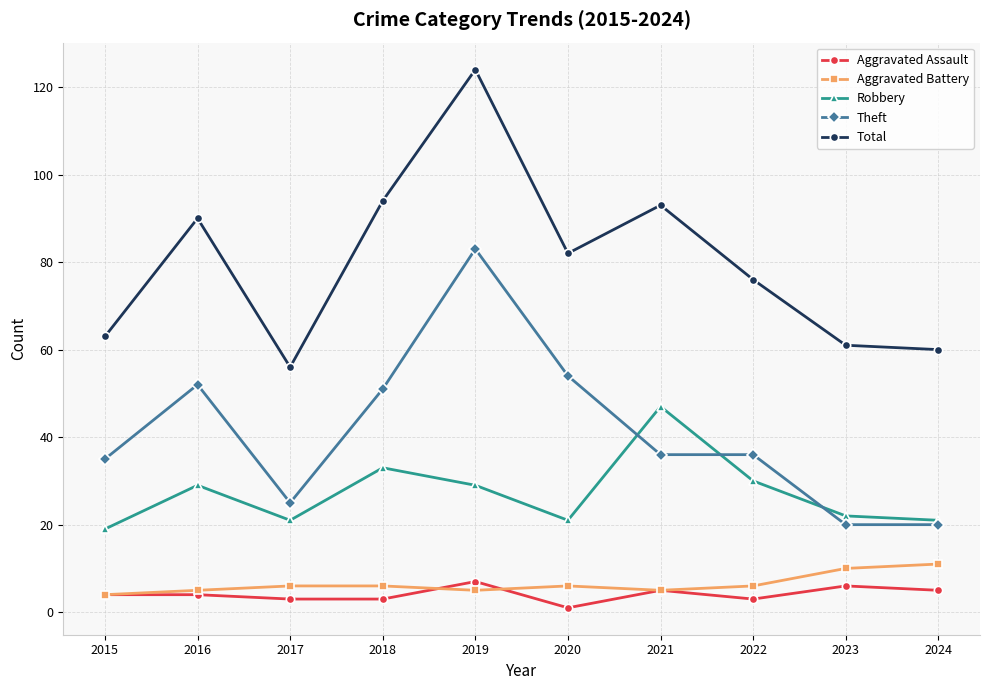

What is the difference between the Total values at 2016 and 2020?

8